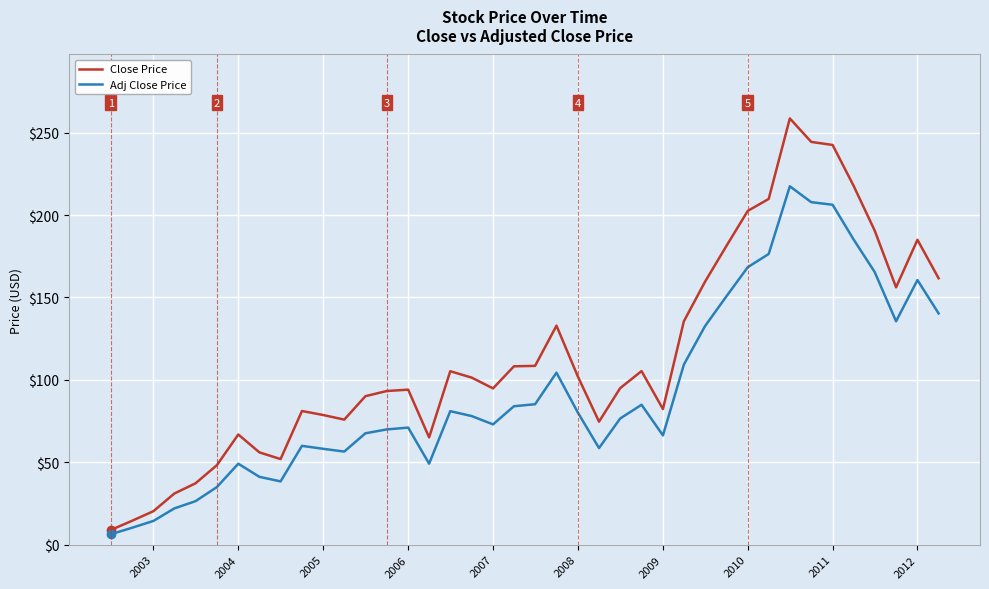

List the series in order of their overall mean, lowest first.

Adj Close Price, Close Price